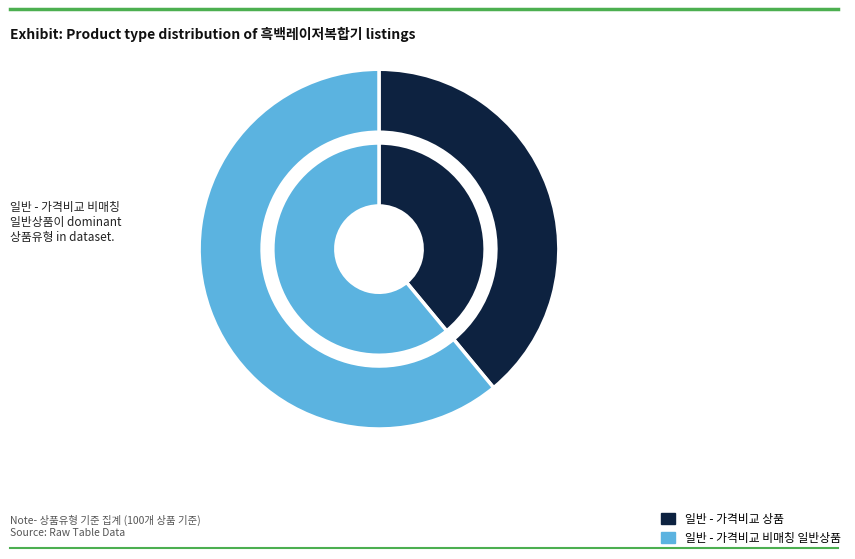

To the nearest percent, what percentage of the pie is 일반 - 가격비교 비매칭 일반상품?

61%